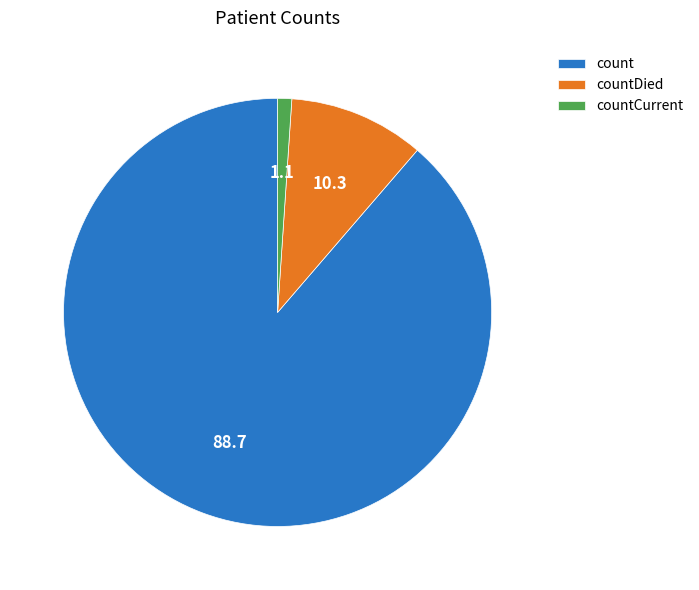

Is it true that countDied is 10% of the pie?

True